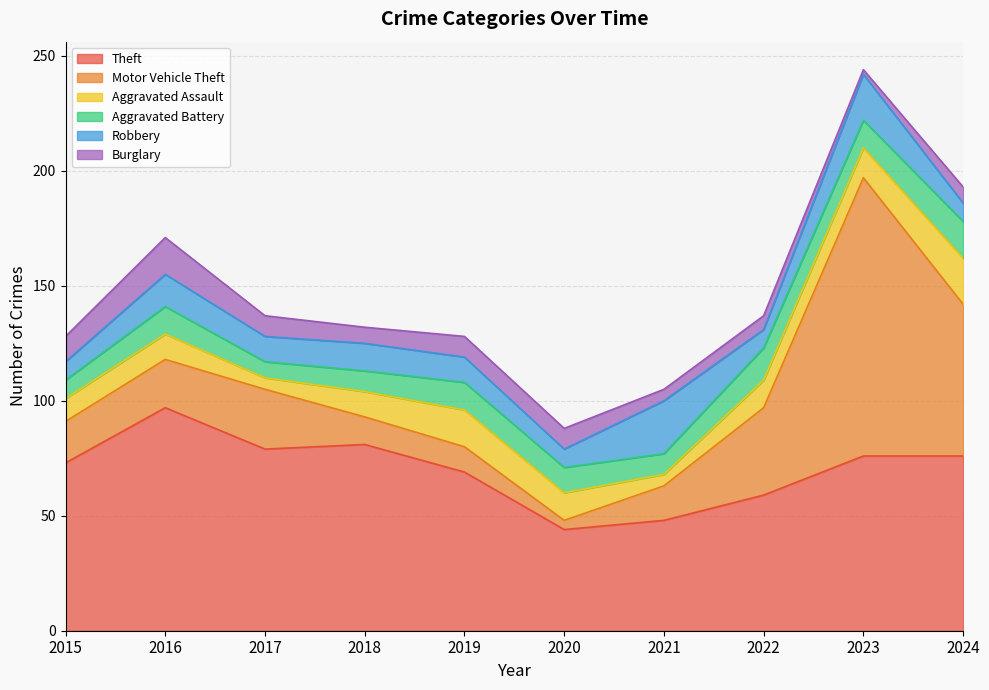

How many interior local peaks does the Motor Vehicle Theft series have?

2